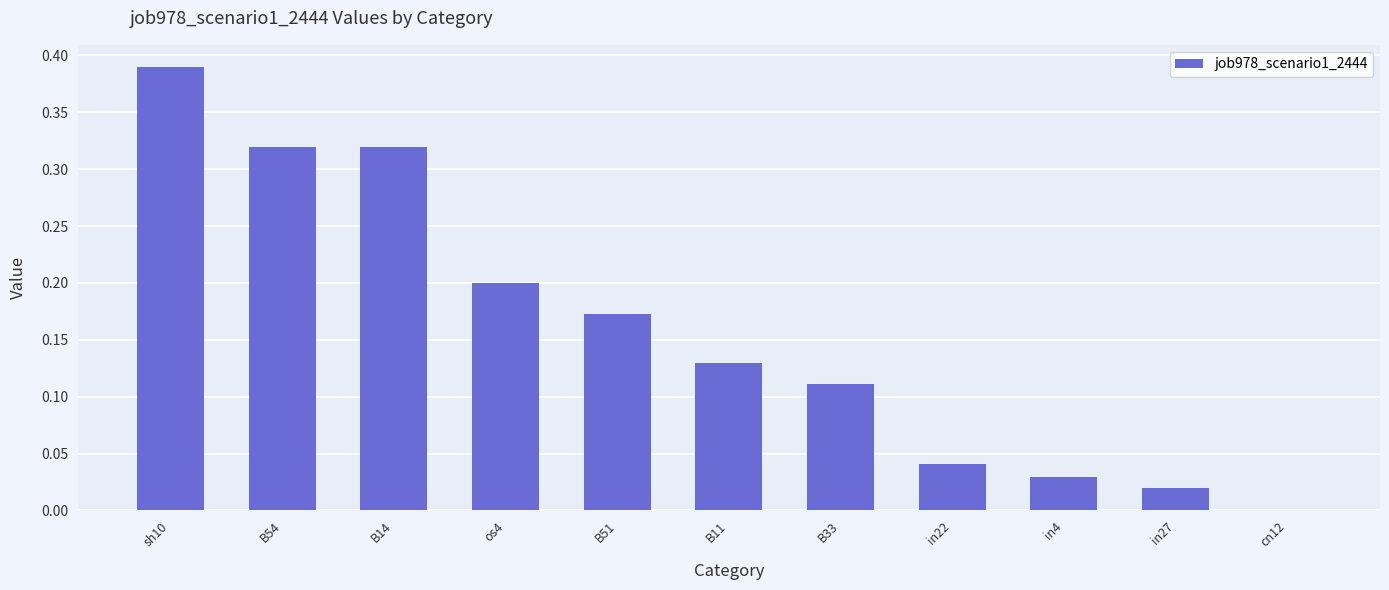

How many data points does each series have?

11